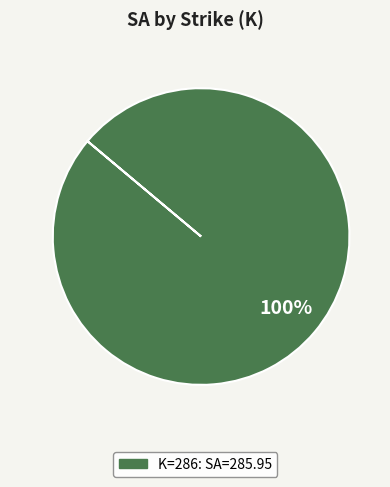

Is there a majority slice in this chart?

Yes